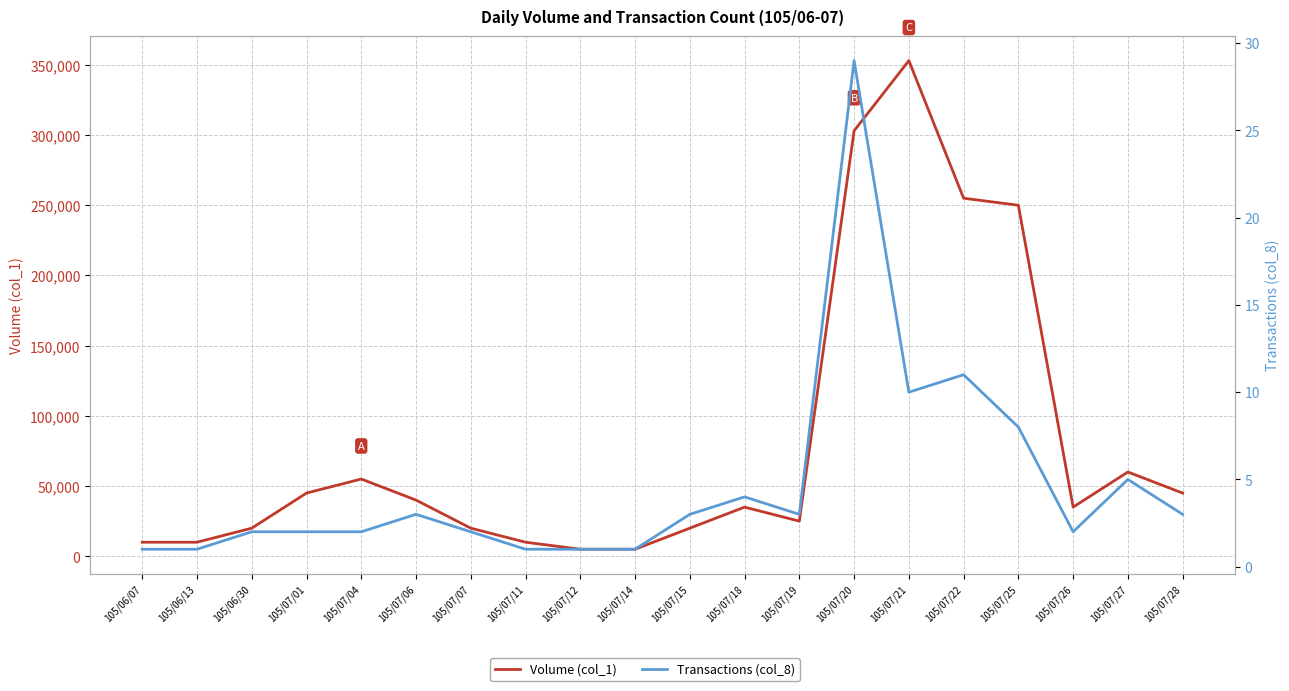

Rank the series by their average value, from highest to lowest.

Volume (col_1), Transactions (col_8)